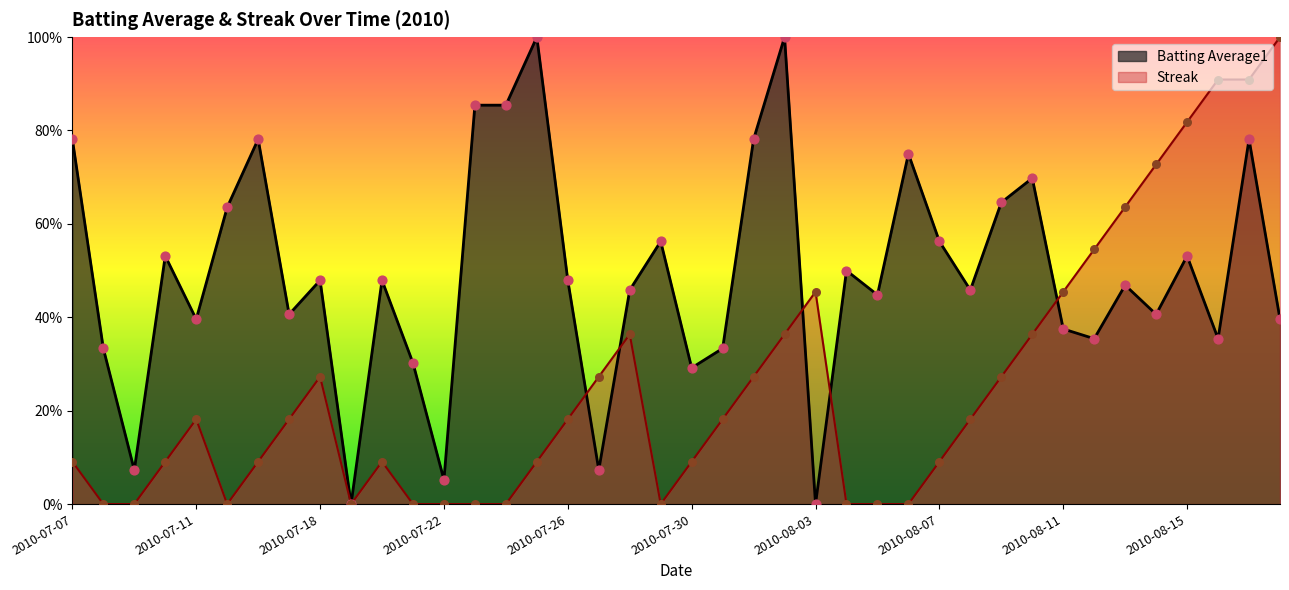

Which series has the largest total across all categories?

Batting Average1